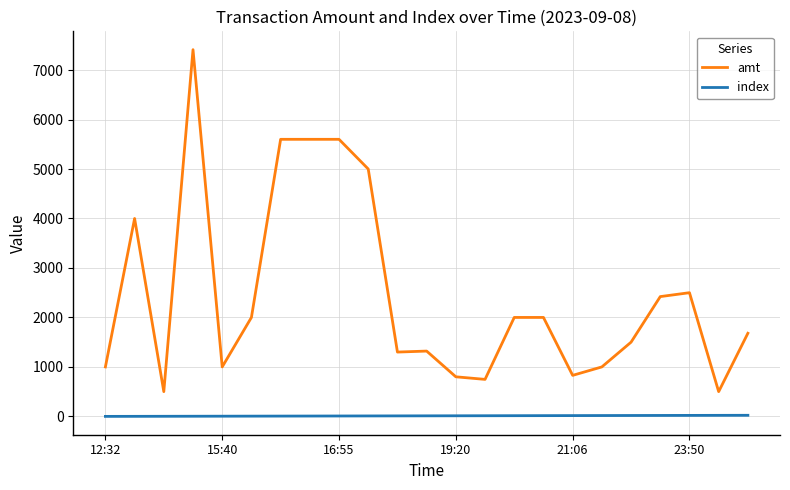

Rank the series by their average value, from highest to lowest.

amt, index